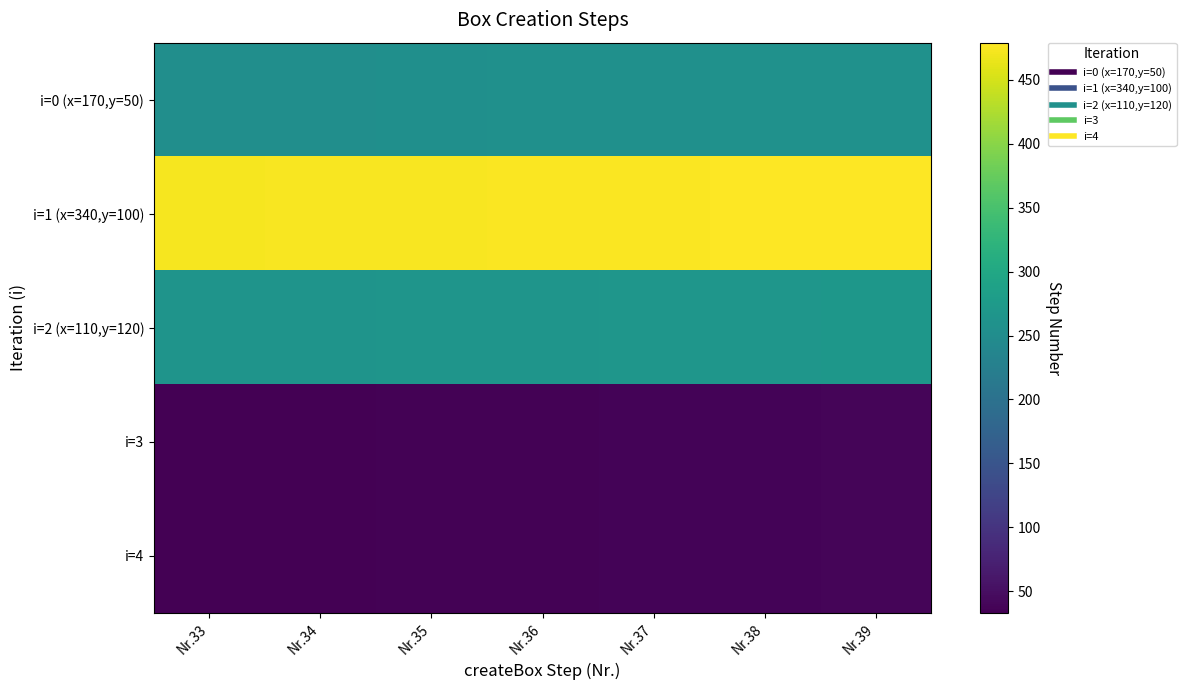

What is the smallest value displayed?

33